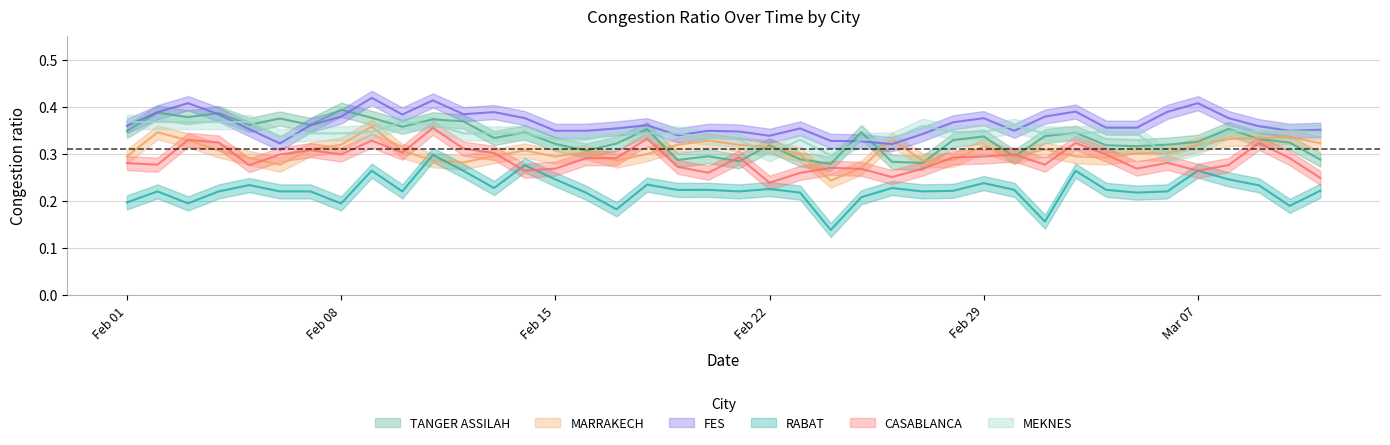

At how many categories does at least one series exceed 0?

40